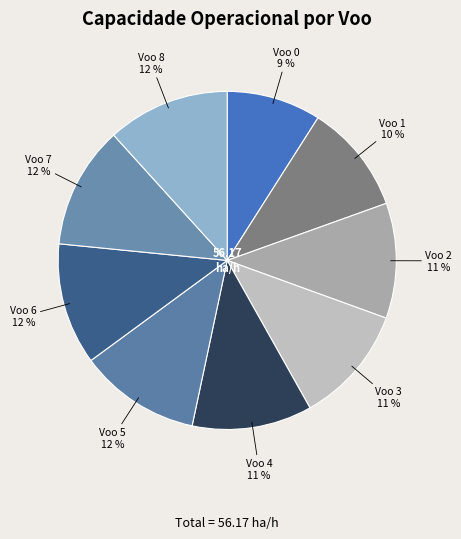

To the nearest percent, what percentage of the pie is Voo 2?

11%